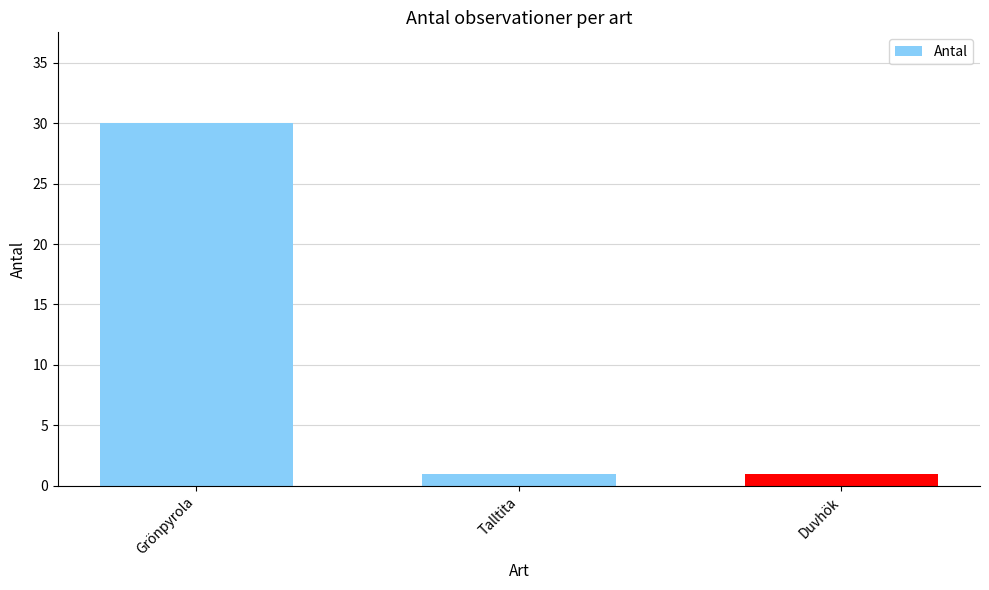

What is the approximate value at Grönpyrola?

30